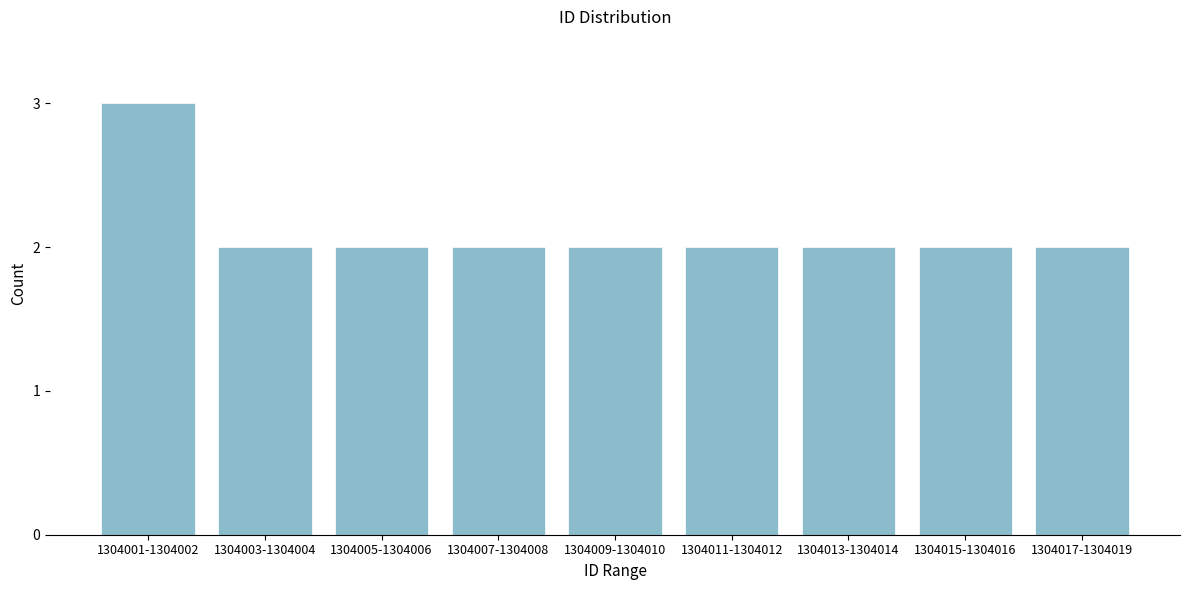

Reading left to right, list all the values displayed in this chart.

1304001-1304002=3	1304003-1304004=2	1304005-1304006=2	1304007-1304008=2	1304009-1304010=2	1304011-1304012=2	1304013-1304014=2	1304015-1304016=2	1304017-1304019=2